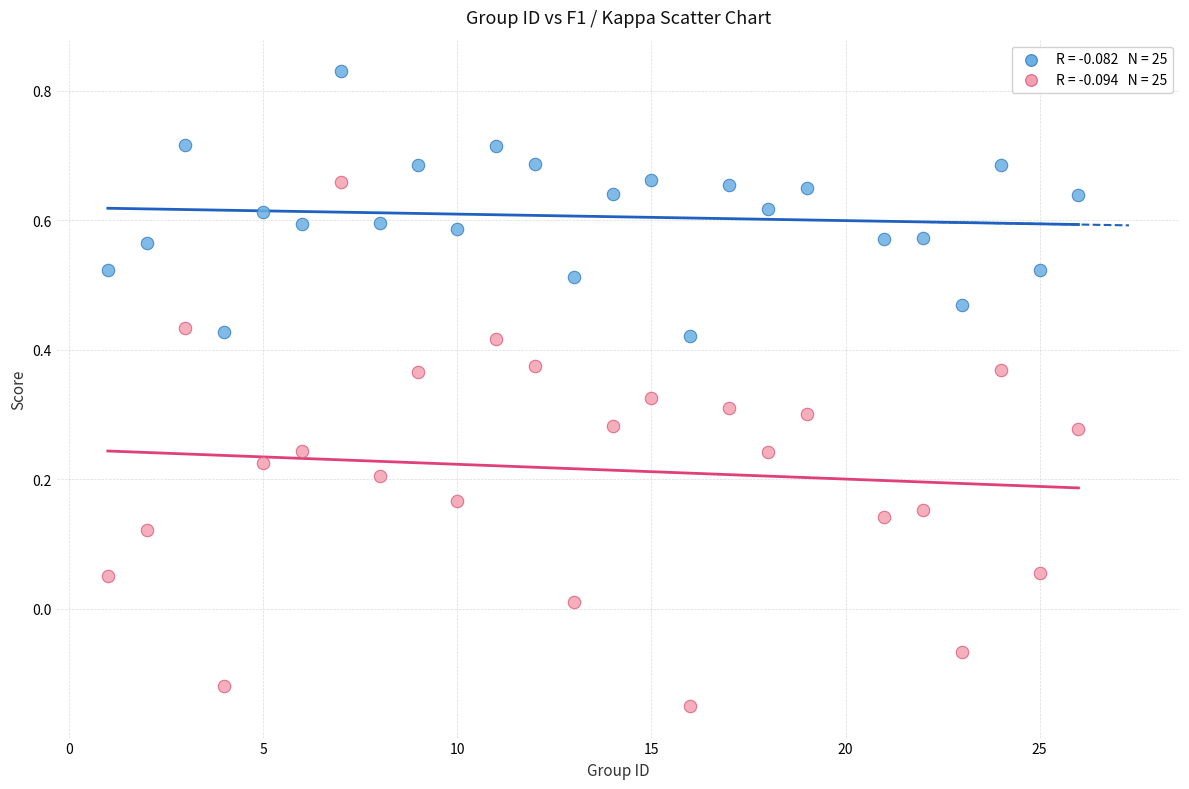

Across all data points, what is the range of X values (max minus min)?

25.0